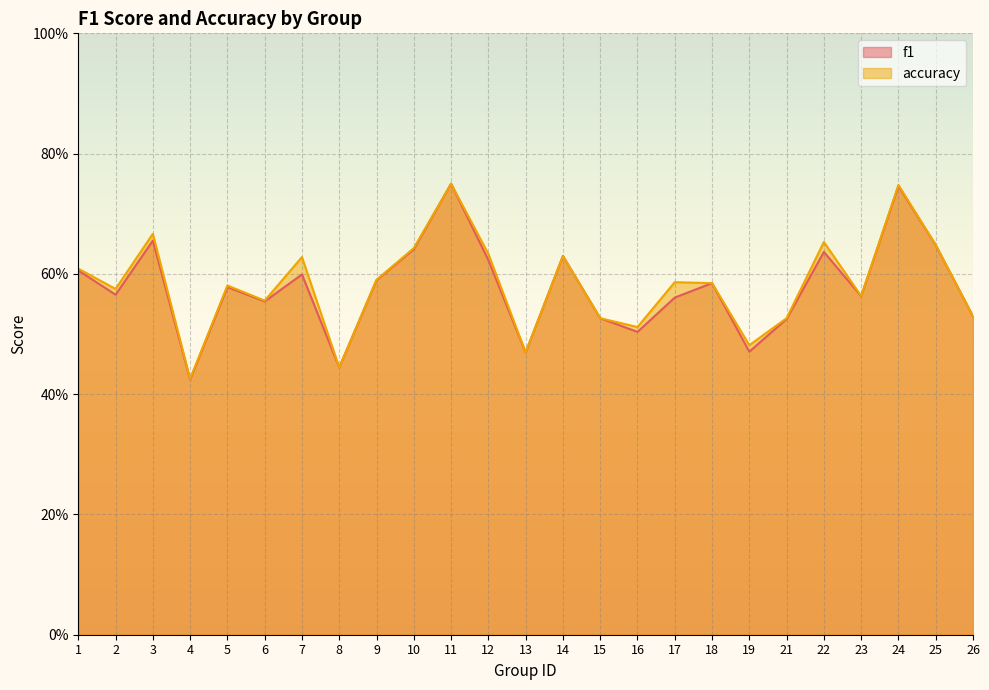

Which series has the largest range (max minus min)?

f1